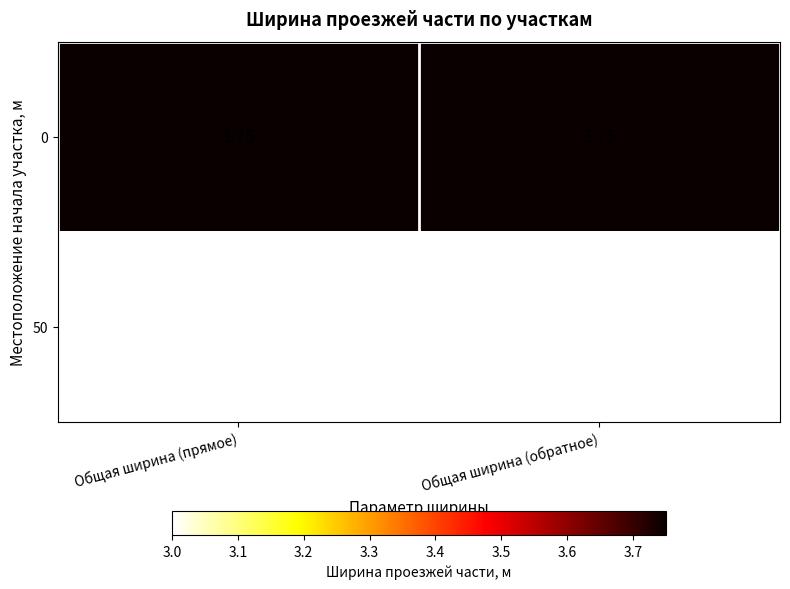

Is the value of 0 at Общая ширина (прямое) greater than the value of 50 at Общая ширина (прямое)?

Yes